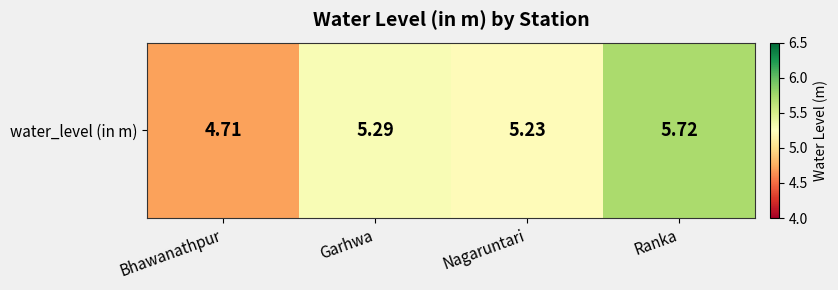

Reading left to right, list all the values displayed in this chart.

Bhawanathpur=4.7	Garhwa=5.3	Nagaruntari=5.2	Ranka=5.7